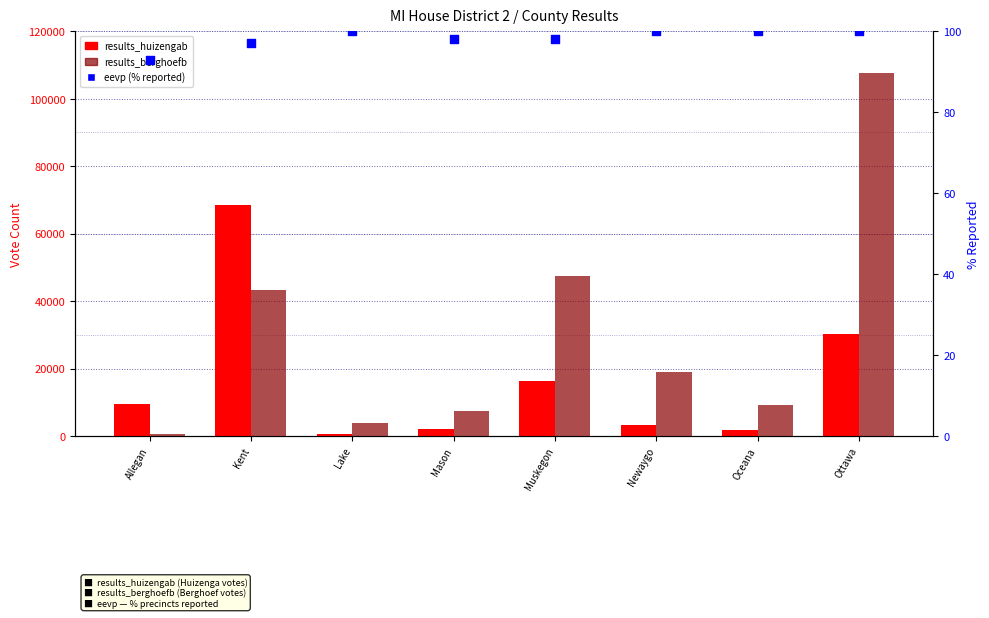

What is the total value across all series at Ottawa?

137857